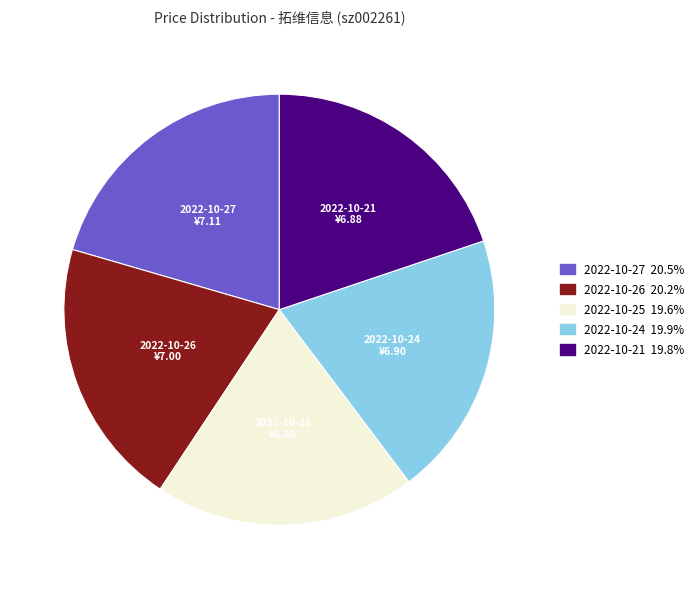

Approximately how many times larger is the value at 2022-10-27 compared to 2022-10-21?

1.0